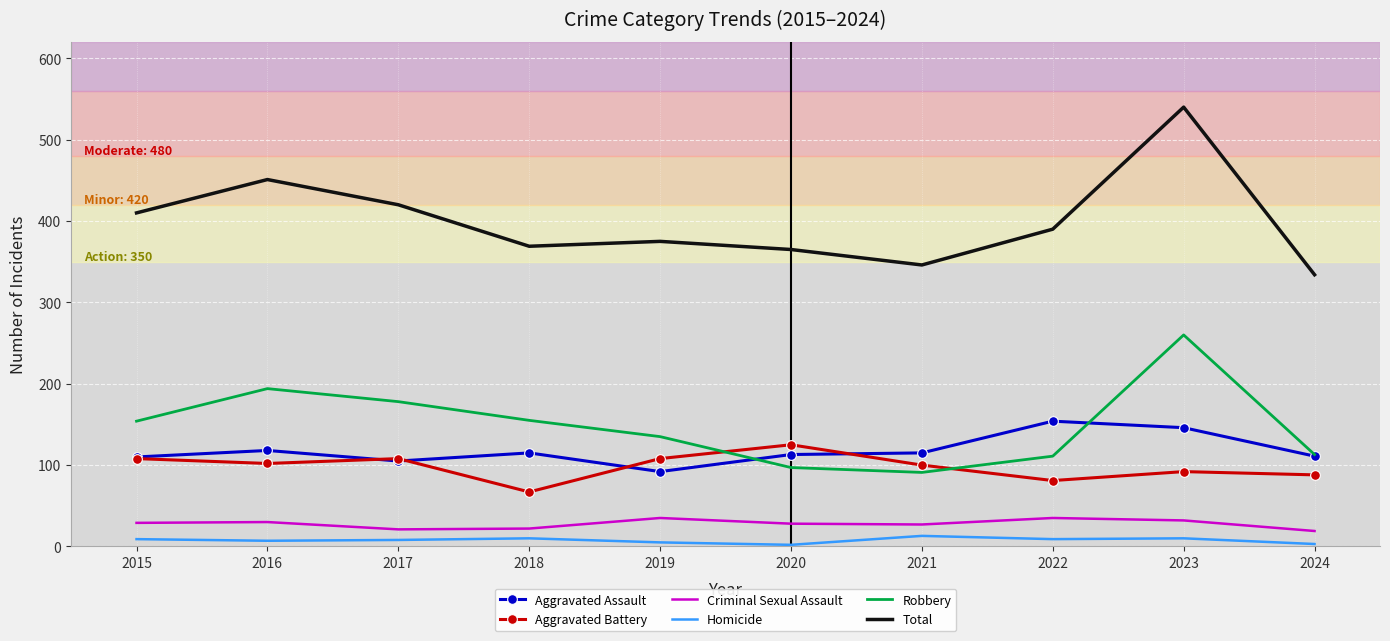

At how many categories does at least one series exceed 6?

10